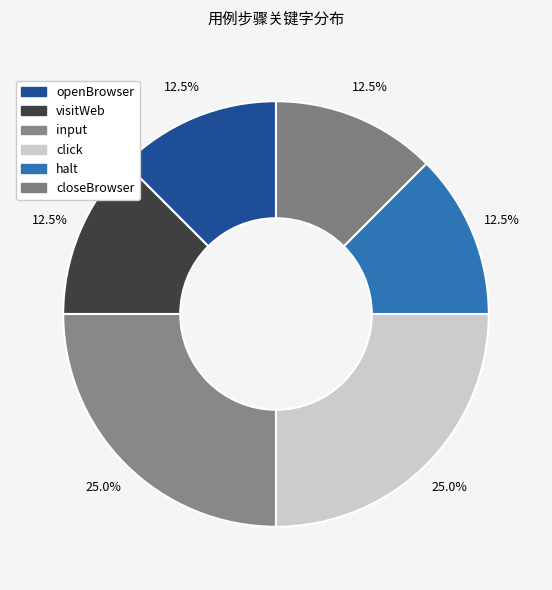

What is the change in value from openBrowser to click?

+1